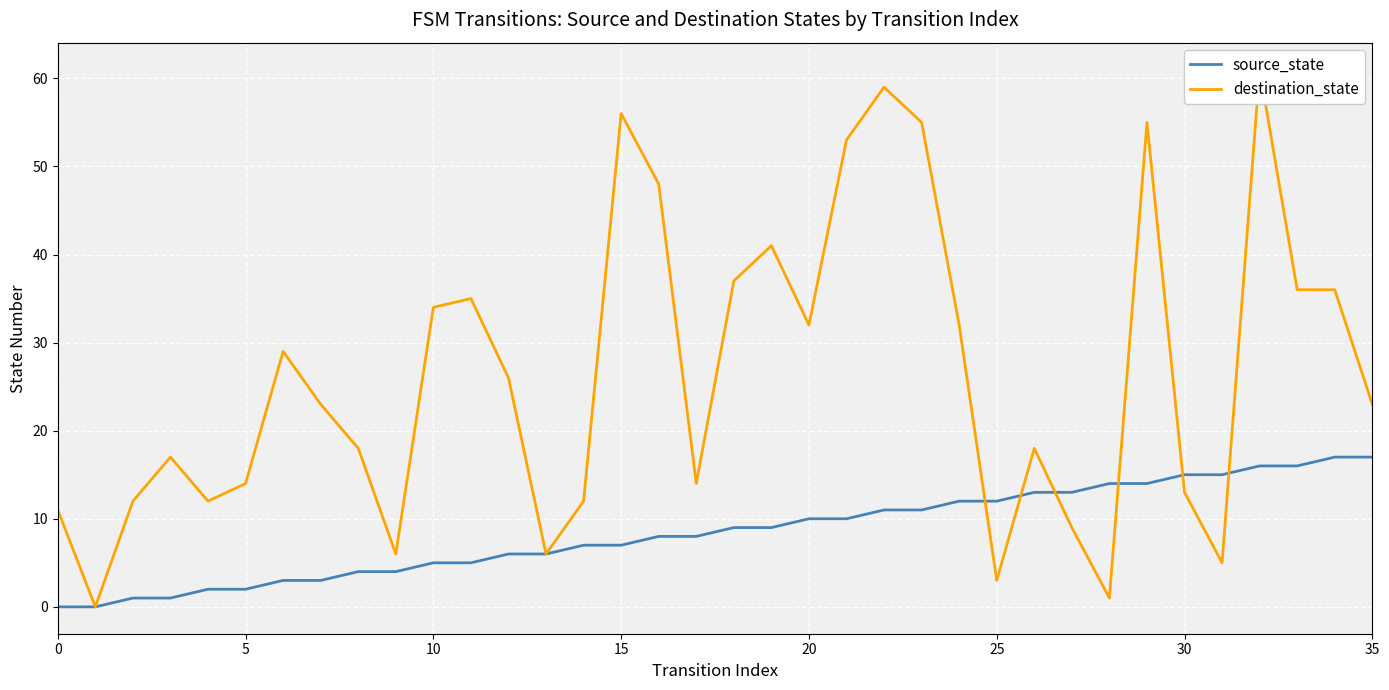

What is the total value across all series at 35?

26